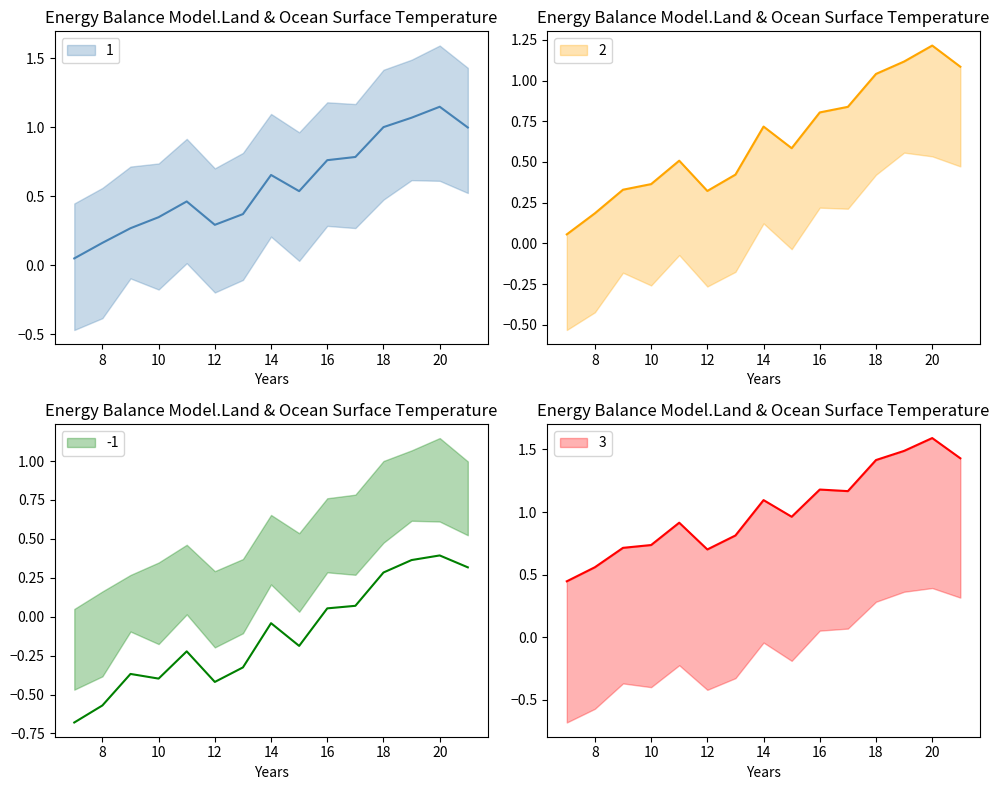

List the labels in order of -1 value, largest first.

20, 19, 21, 18, 17, 16, 14, 15, 11, 13, 9, 10, 12, 8, 7